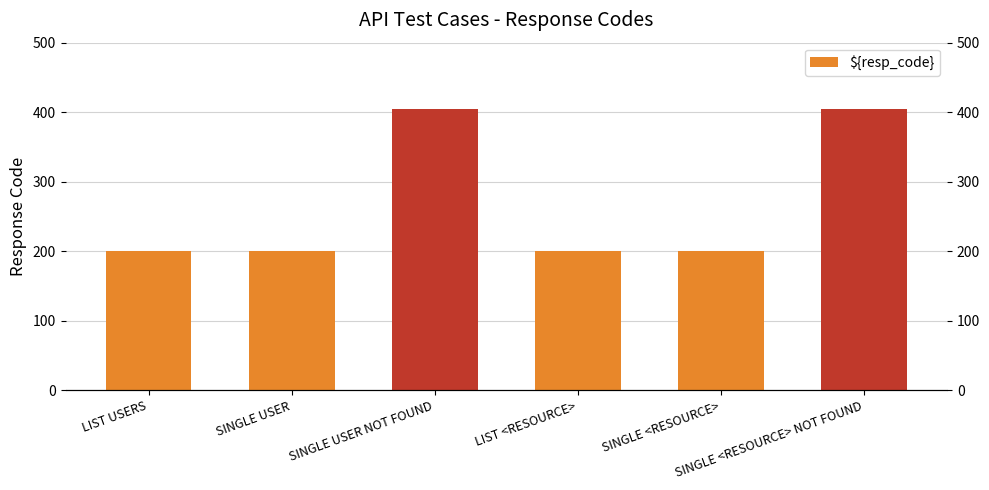

Read the value at SINGLE USER, to the nearest 5.

200